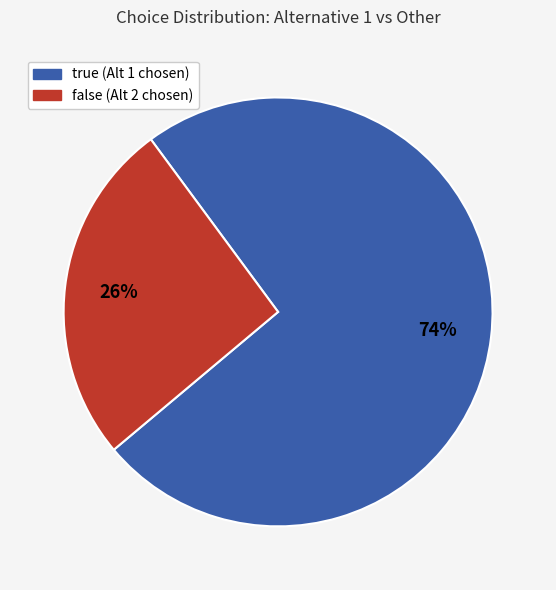

To the nearest percent, what portion does false represent?

26%